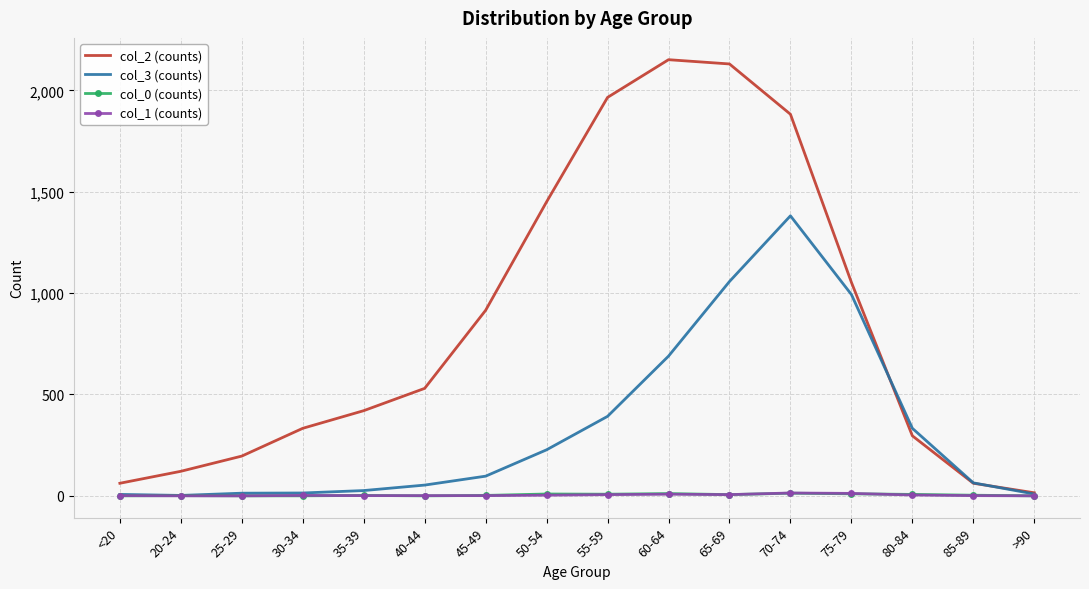

What is the difference between the highest and lowest values at 80-84?

329